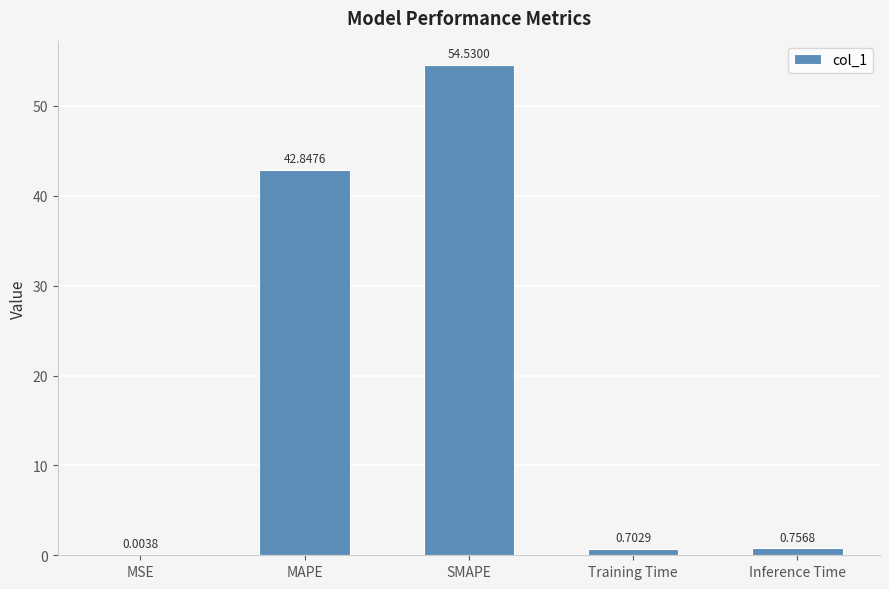

What is the maximum value shown in the chart?

54.5